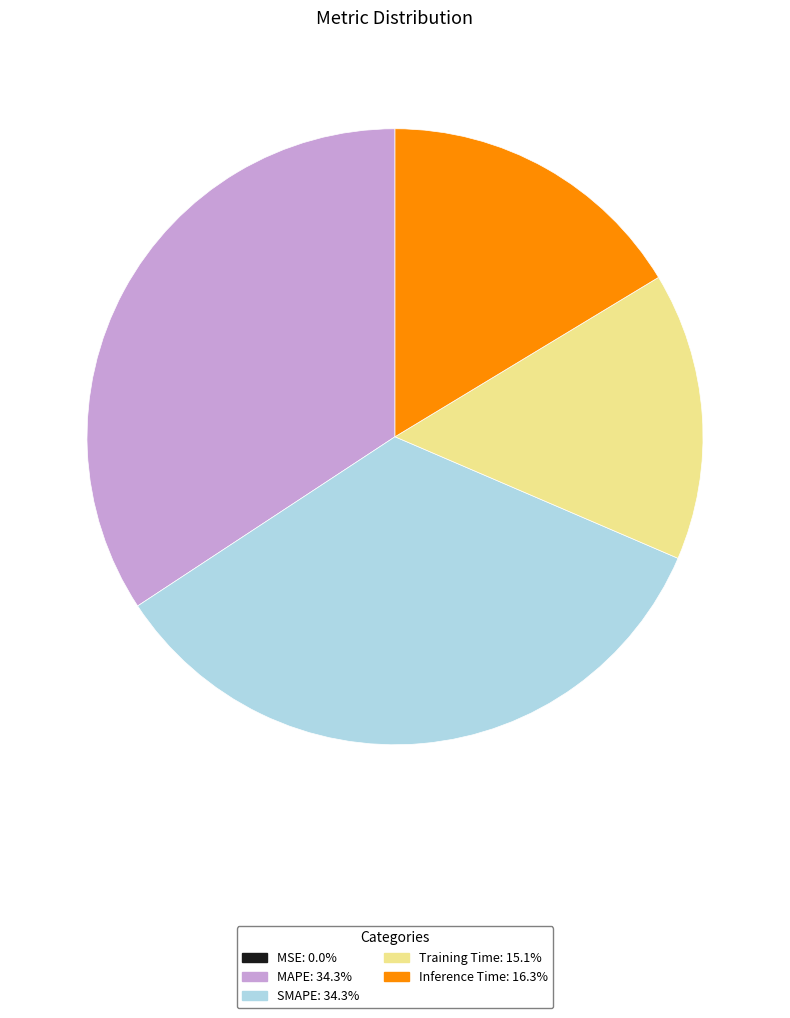

Between Inference Time and Training Time, which is larger?

Inference Time